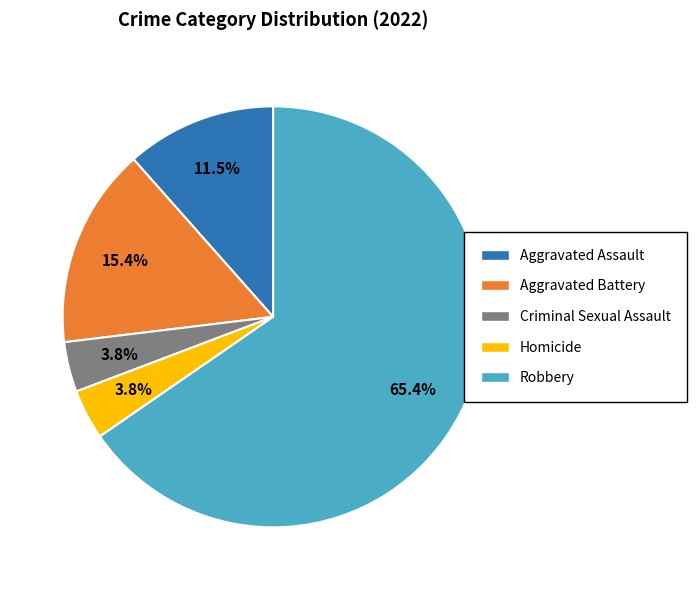

True or false: Aggravated Battery accounts for 15% of the total.

True